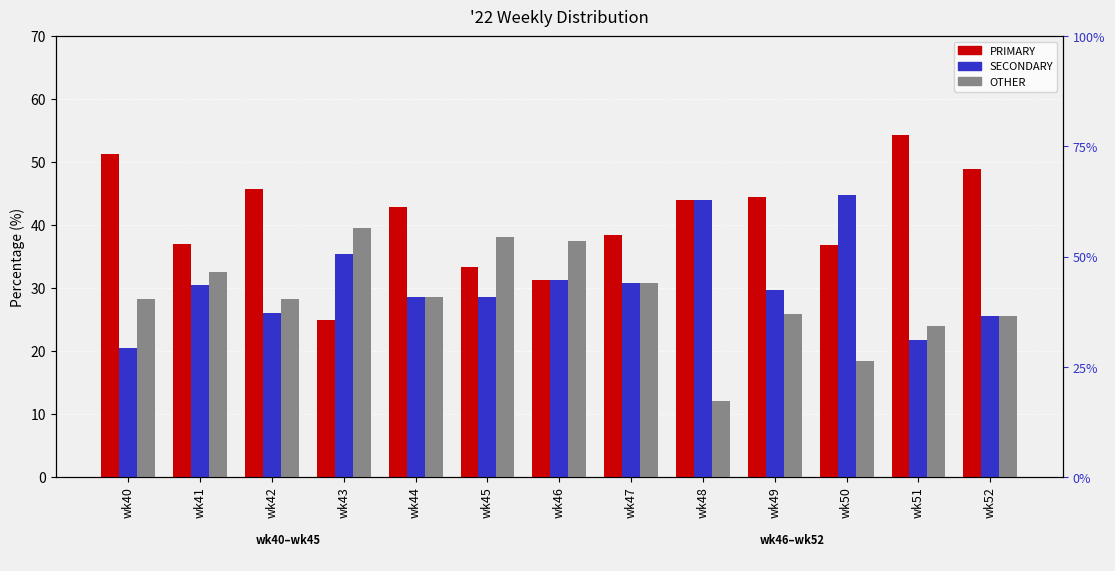

Which series has the largest range (max minus min)?

PRIMARY